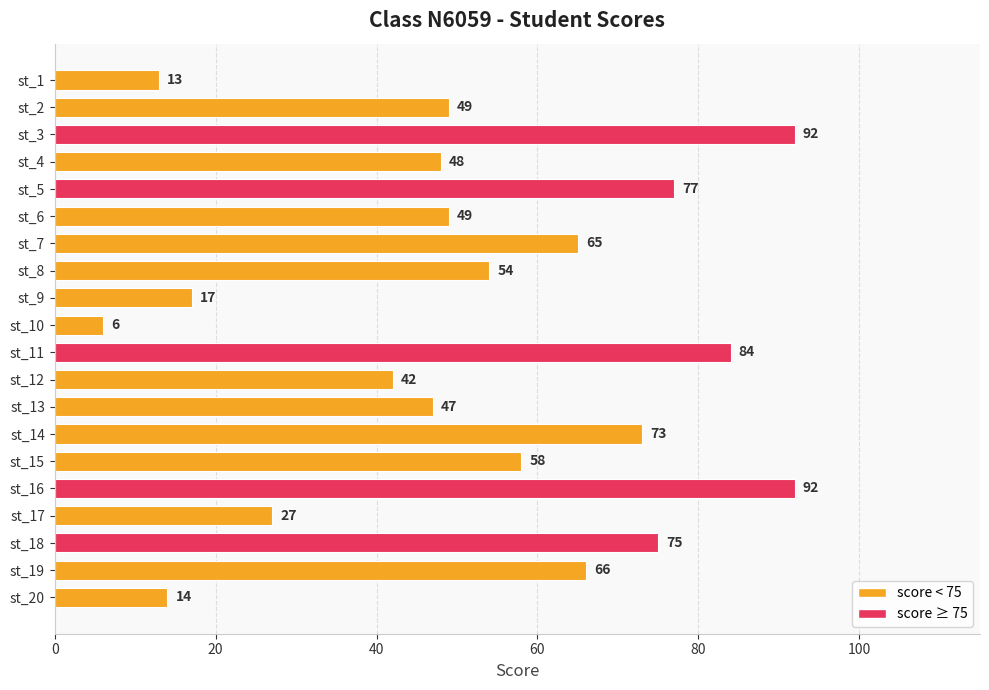

Does the chart contain any negative values?

No